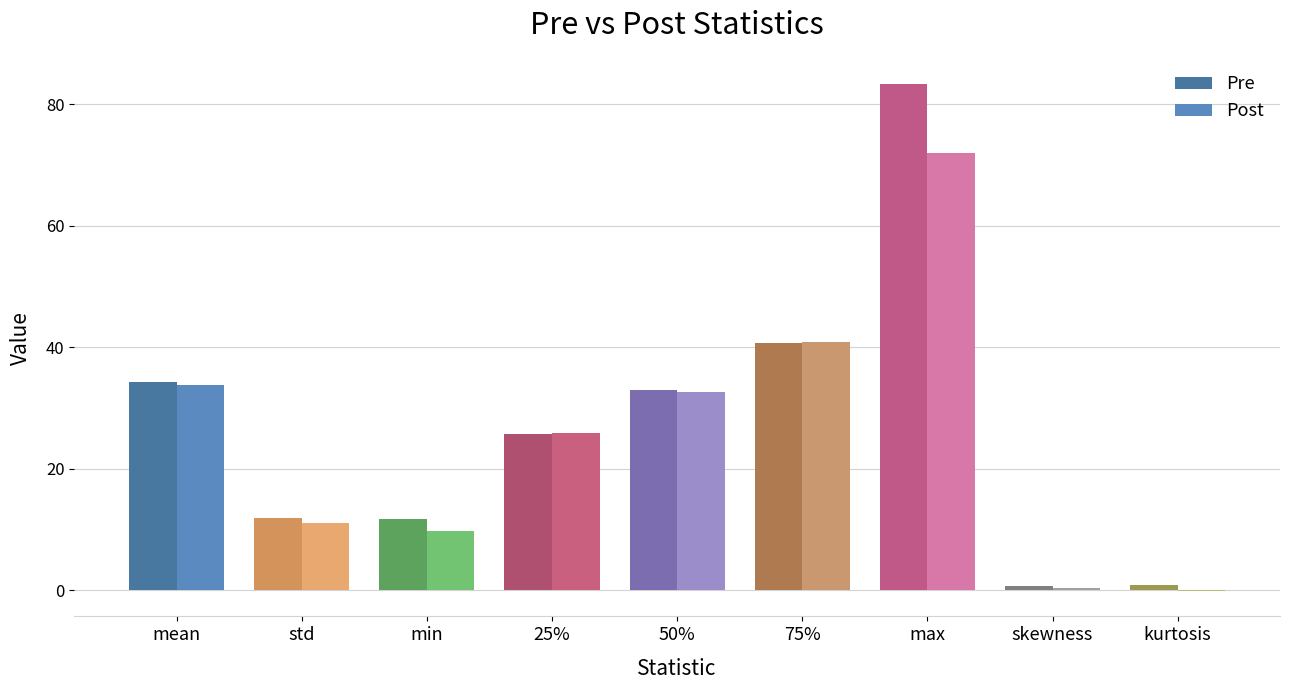

Between min and skewness, which series saw the biggest shift?

Pre